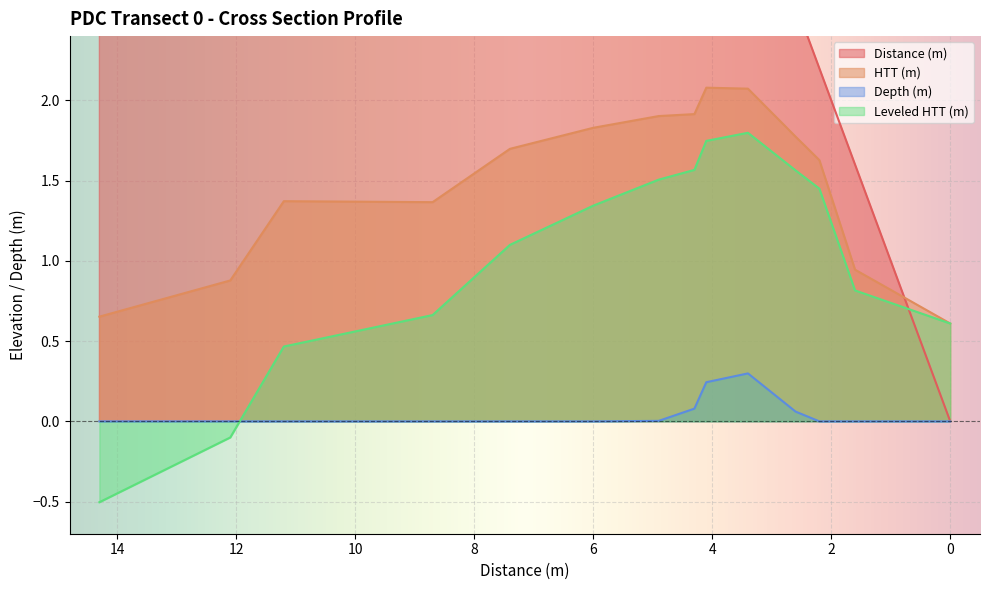

Which series ends up on top after the final intersection of Depth (m) and Leveled HTT (m)?

Leveled HTT (m)